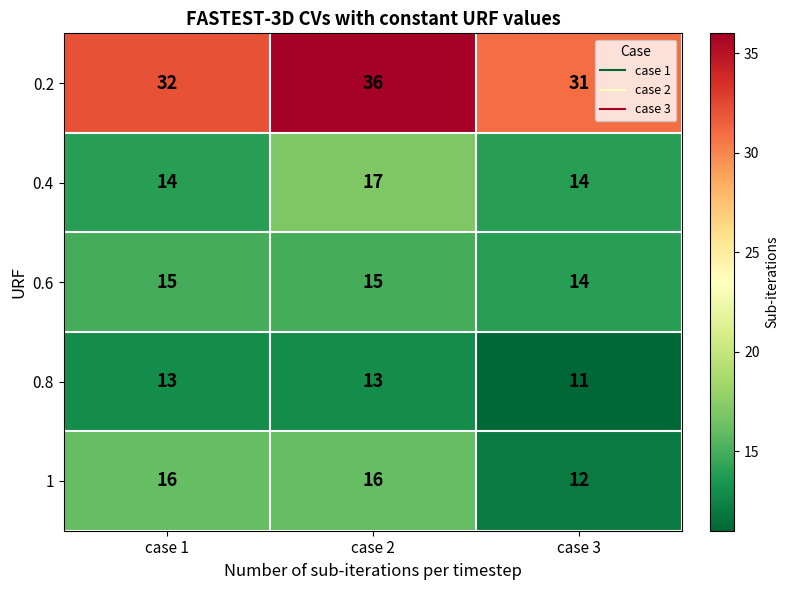

What is the sum of the 0.6 values at case 2 and case 3?

29